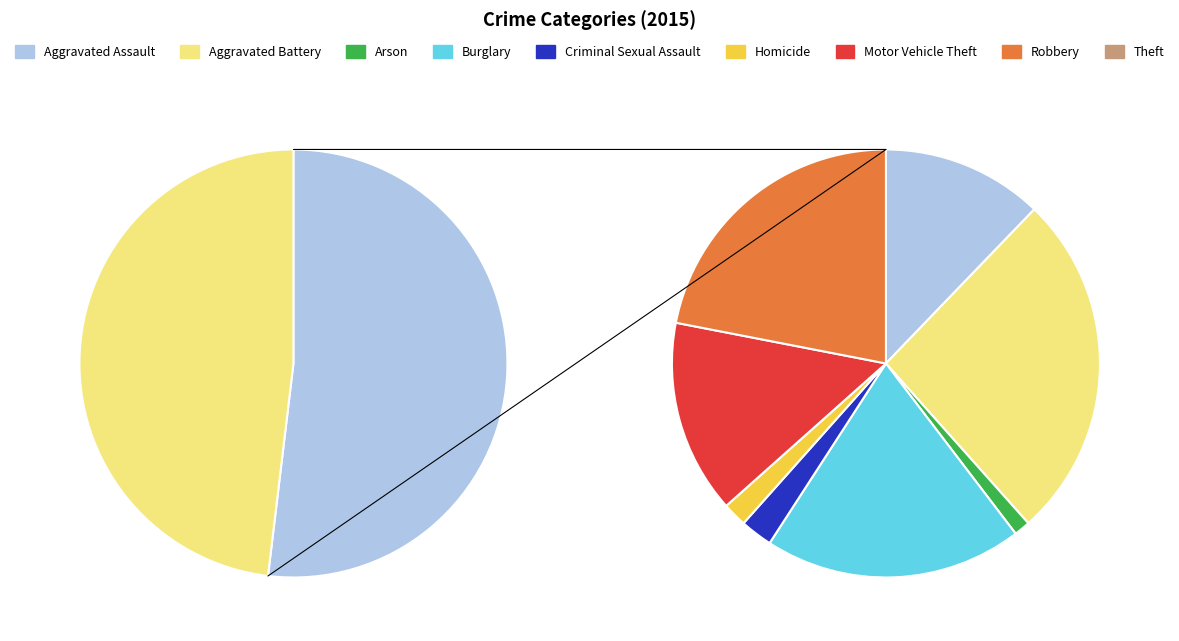

How many slices are in this pie chart?

9